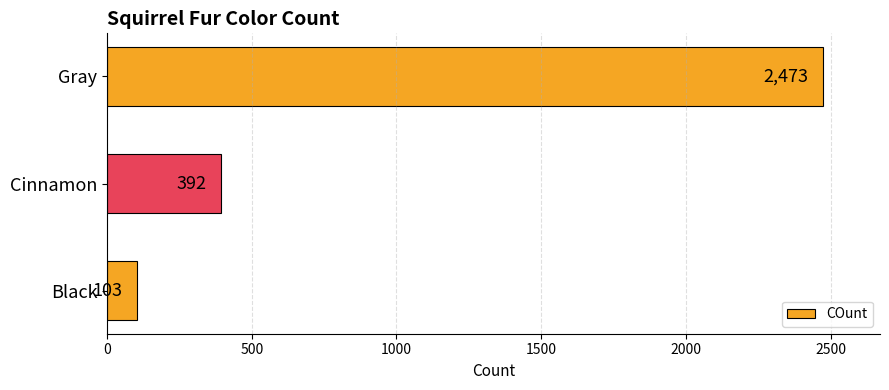

What is the average value?

989